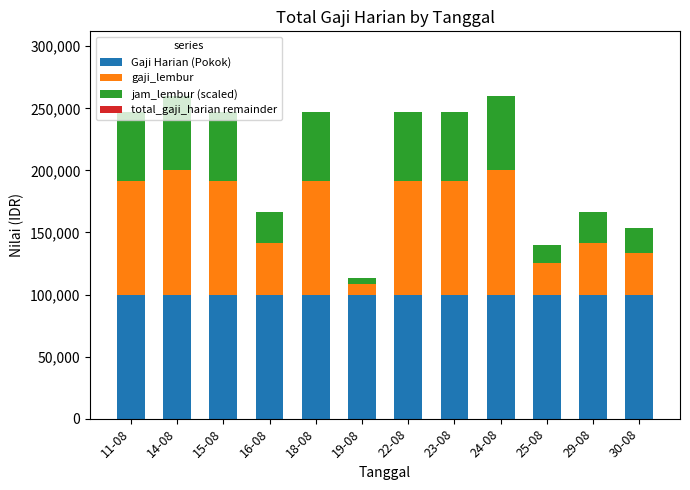

The value of Gaji Harian (Pokok) at 30-08 is 171445.5. True or false?

False